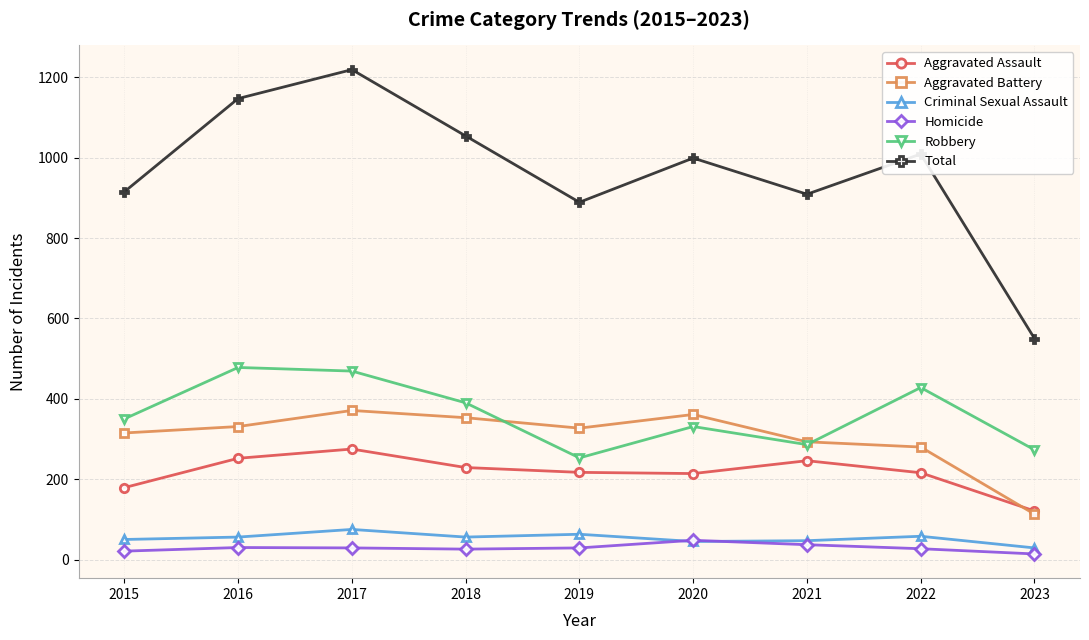

What value does the Aggravated Assault series have at 2021?

246